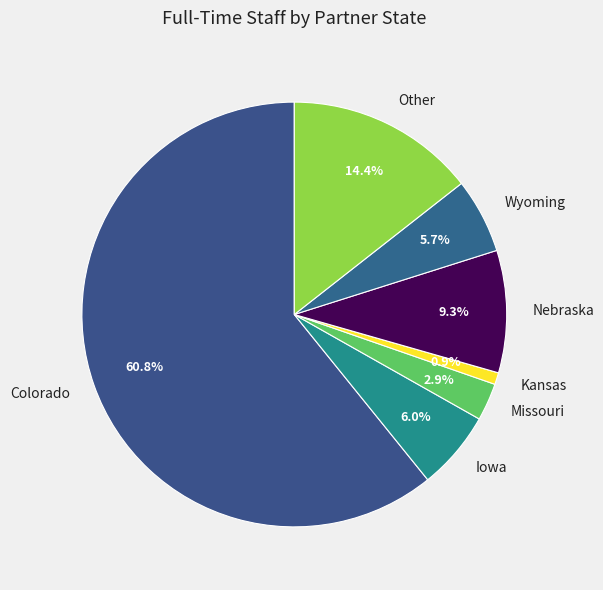

What is the ratio of the value at Iowa to the value at Other?

0.4